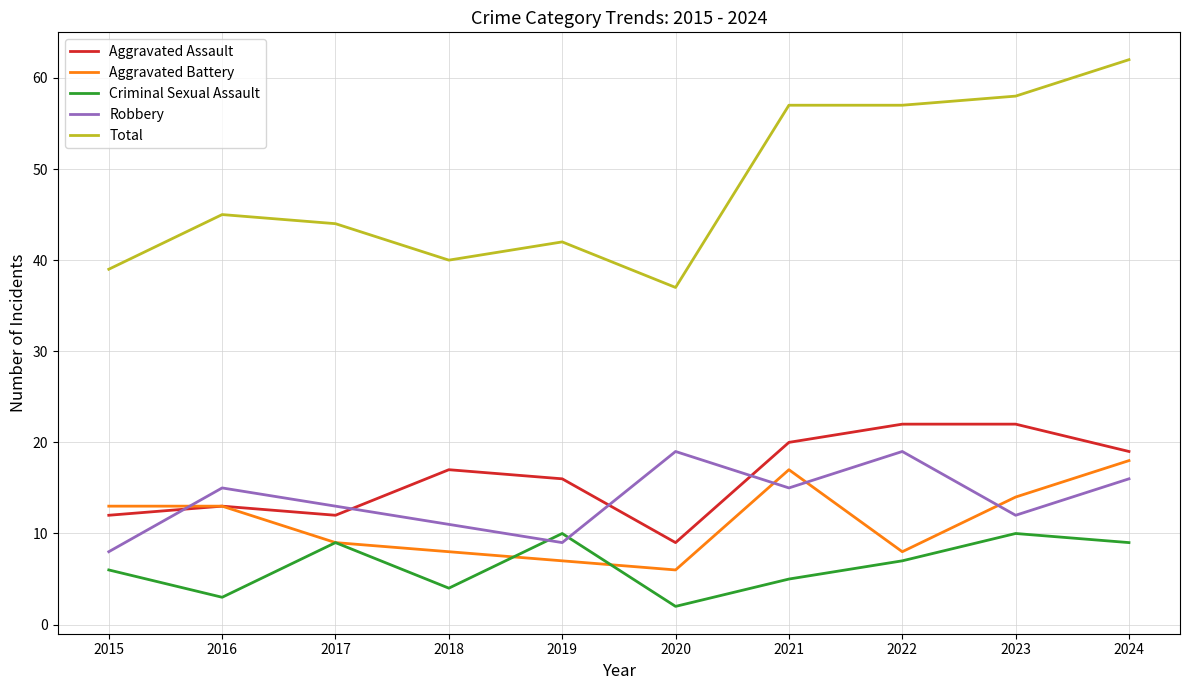

Which series changed the most between 2016 and 2021?

Total